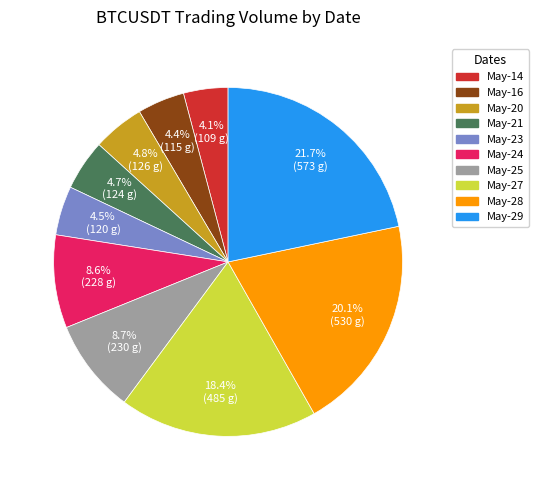

Which category has the biggest portion of the pie?

May-29